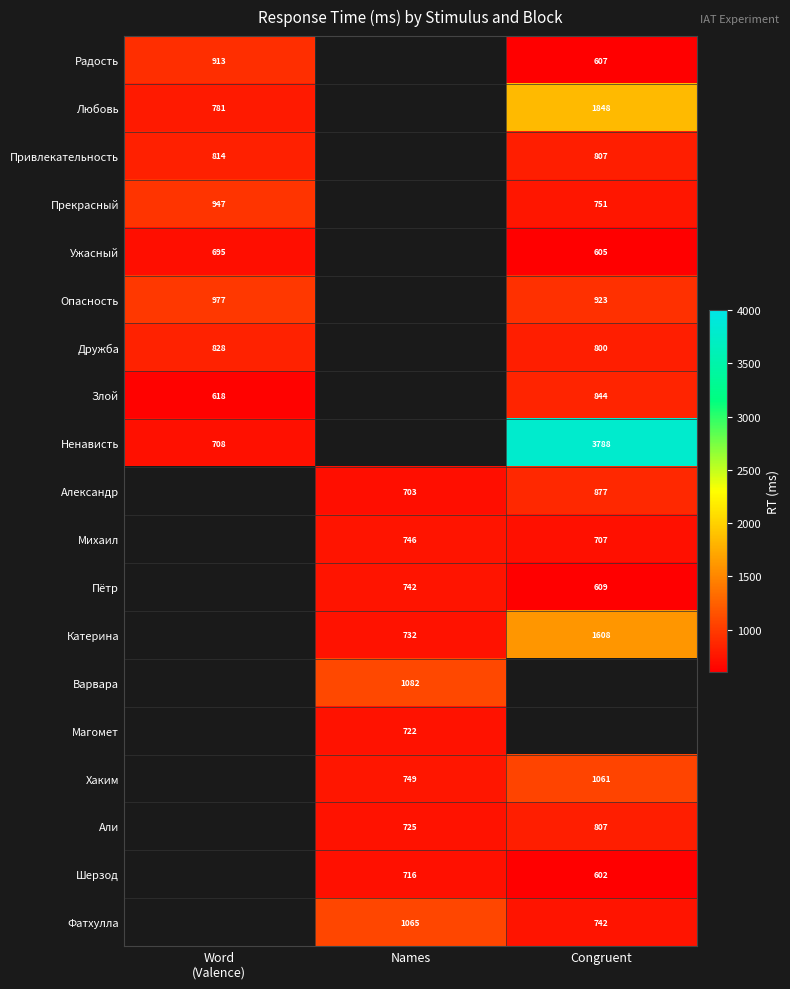

The Дружба series shows 1285 at Congruent. True or false?

False